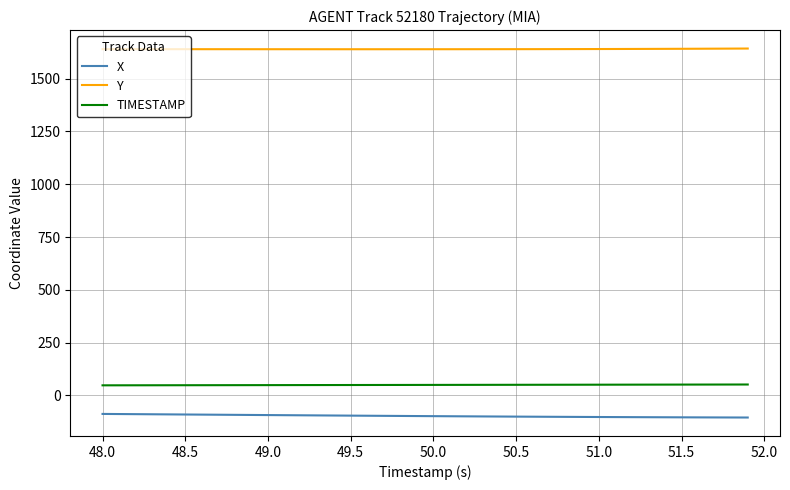

What is the minimum value shown in the chart?

-104.4